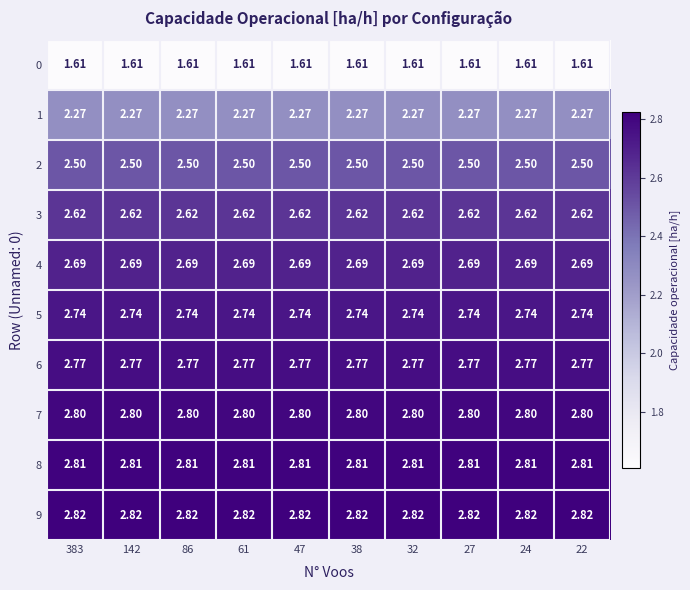

How many categories are shown in the chart?

10